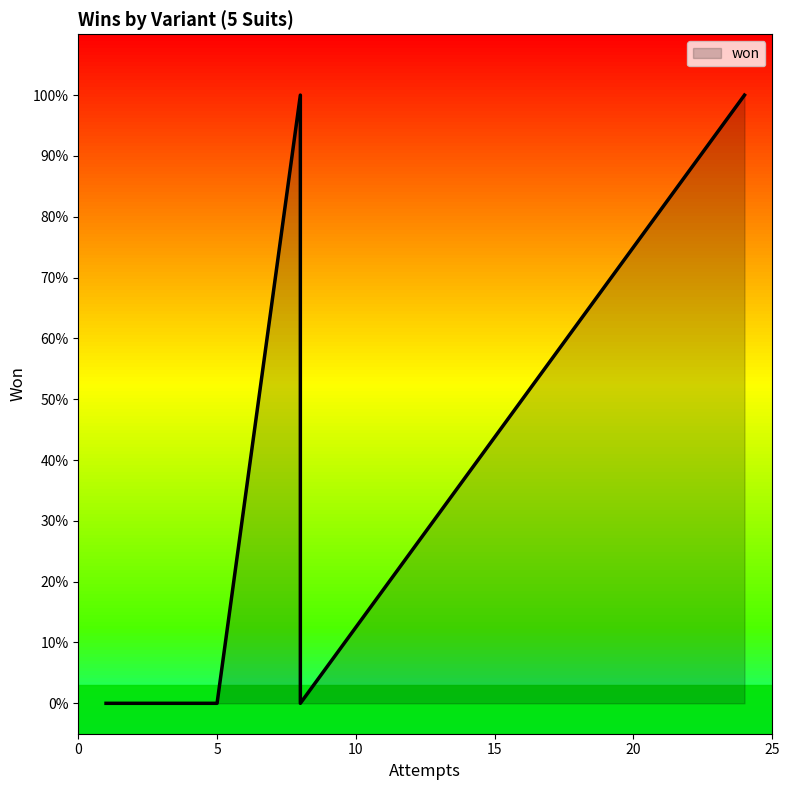

True or false: the data has more than 2 interior local peaks.

False